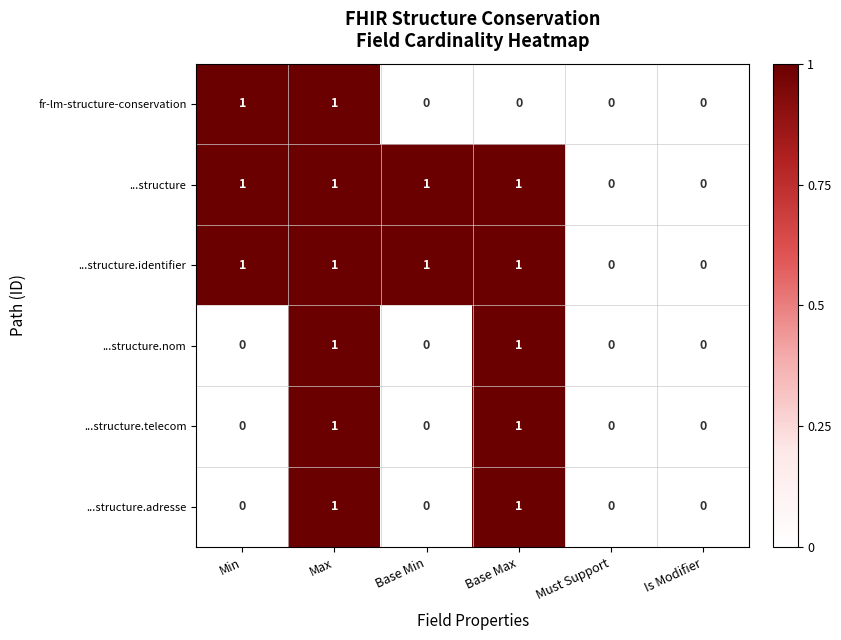

The value of ...structure.telecom at Must Support is 1. True or false?

False